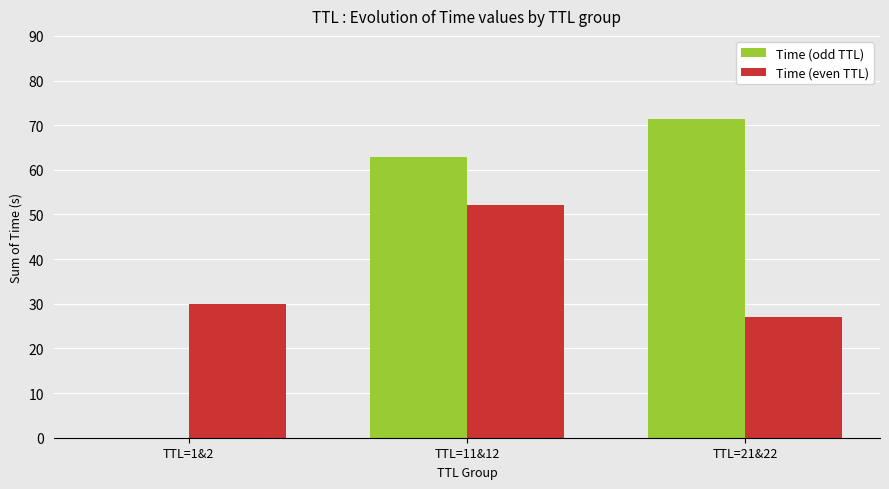

Between TTL=1&2 and TTL=21&22, which series saw the biggest shift?

Time (odd TTL)